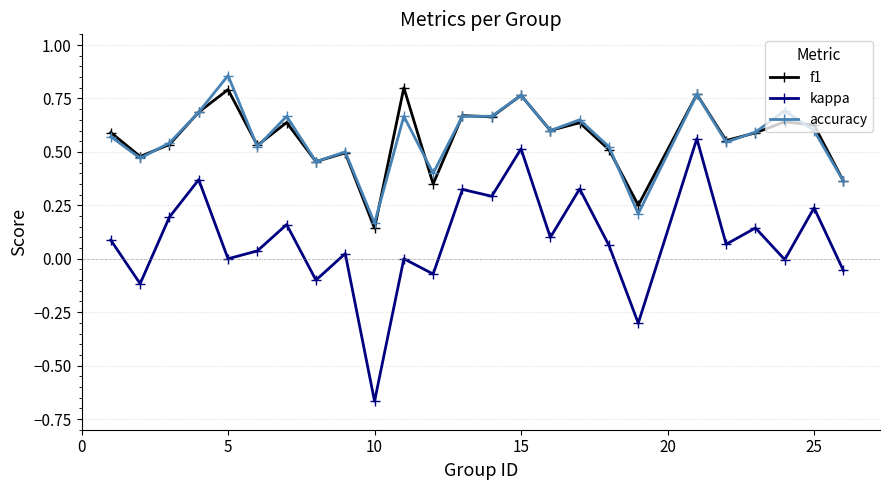

Which series has the largest range (max minus min)?

kappa